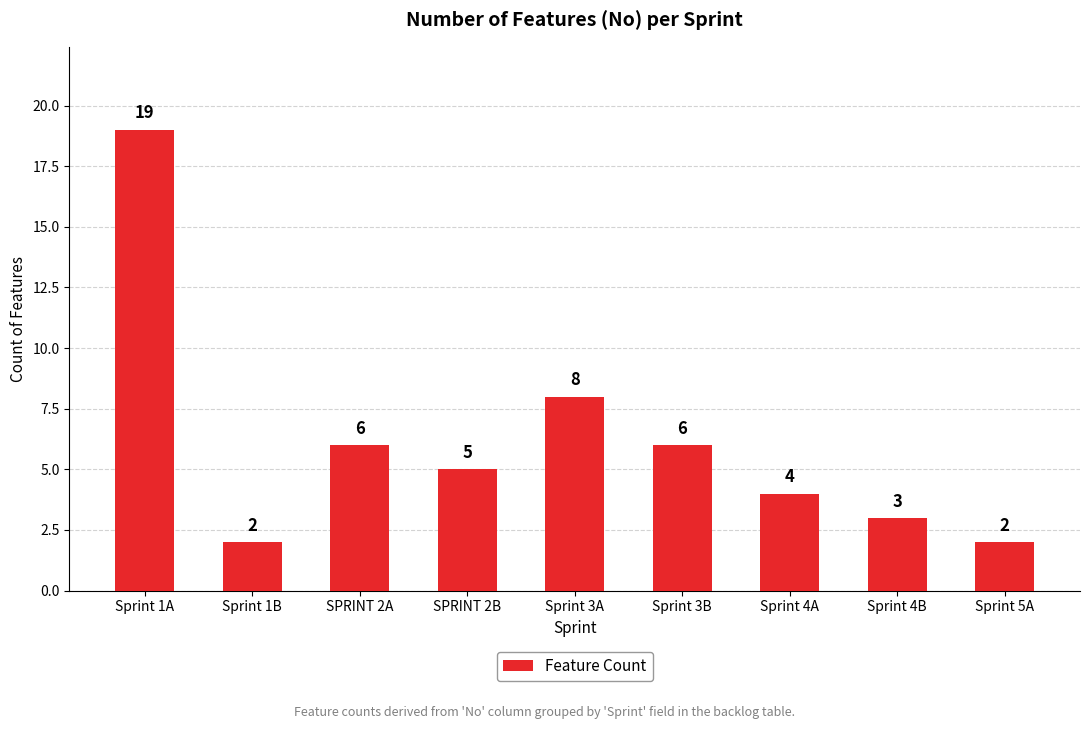

What is the smallest value displayed?

2